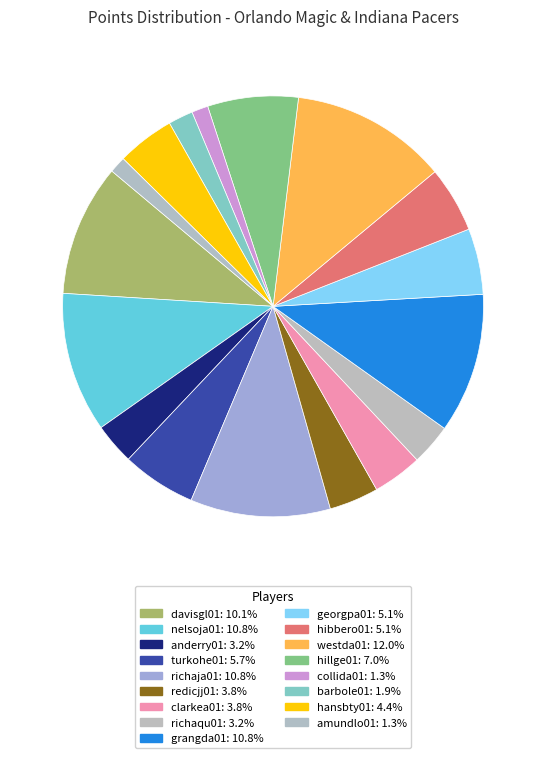

What percentage is NOT represented by hansbty01?

95.6%